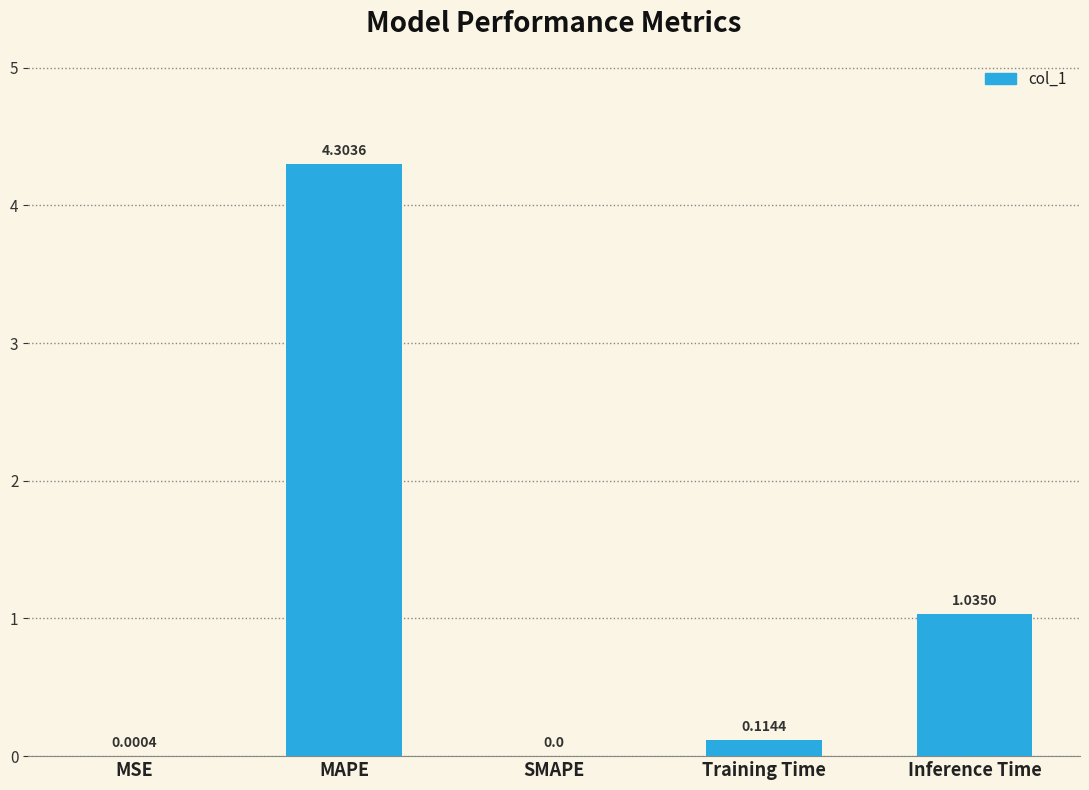

Where is the data nearest to the value 2?

Inference Time